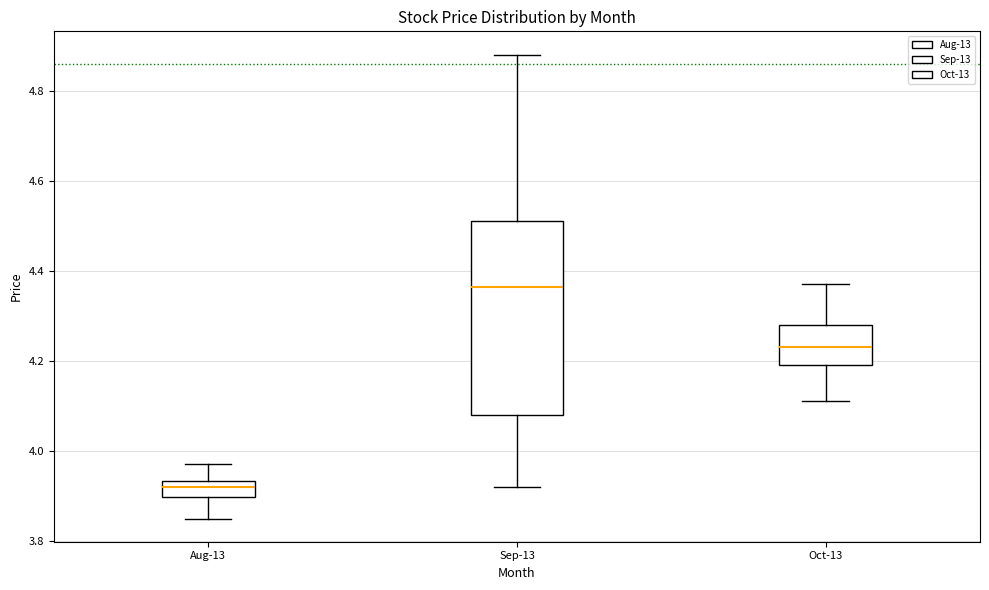

Which box is the tallest, from its lower edge to its upper edge?

Sep-13